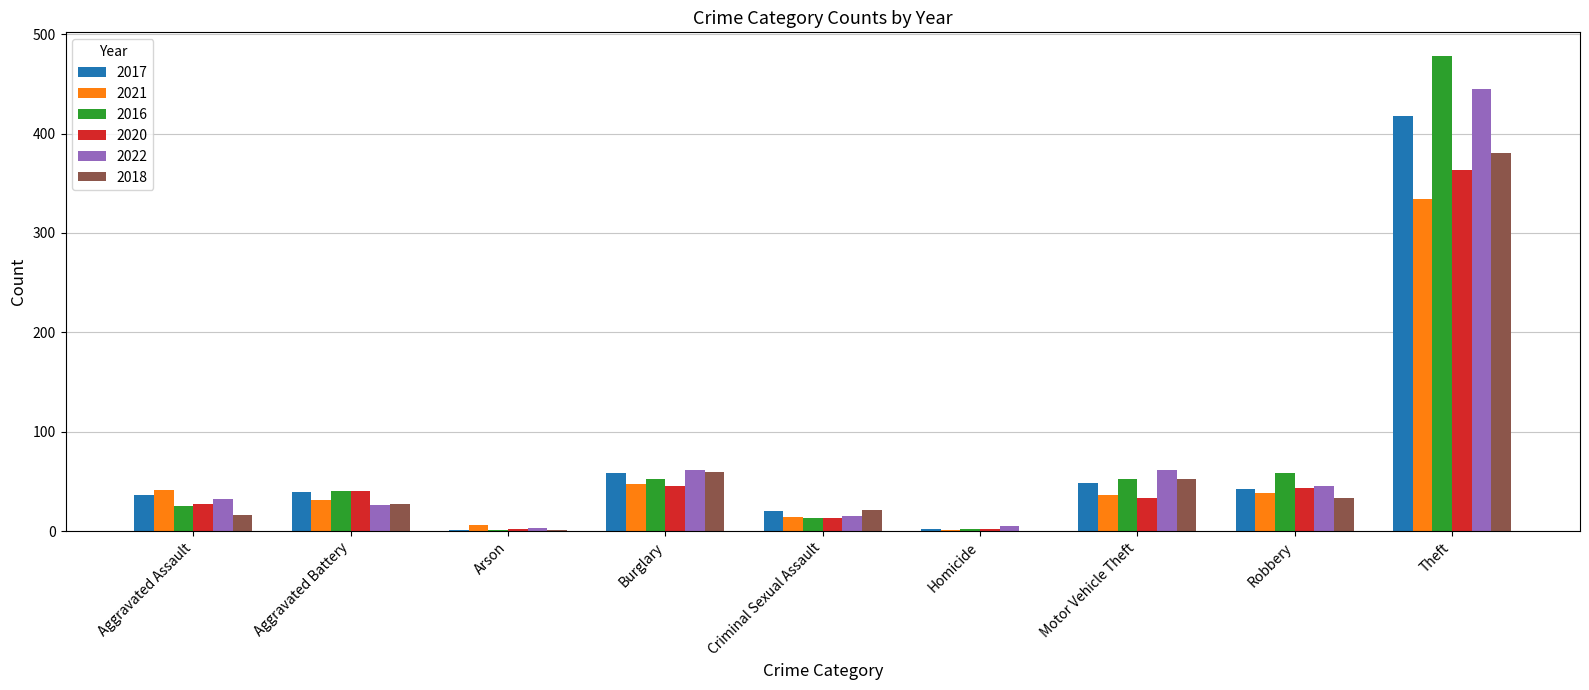

Where is 2018 nearest to the value 190?

Burglary